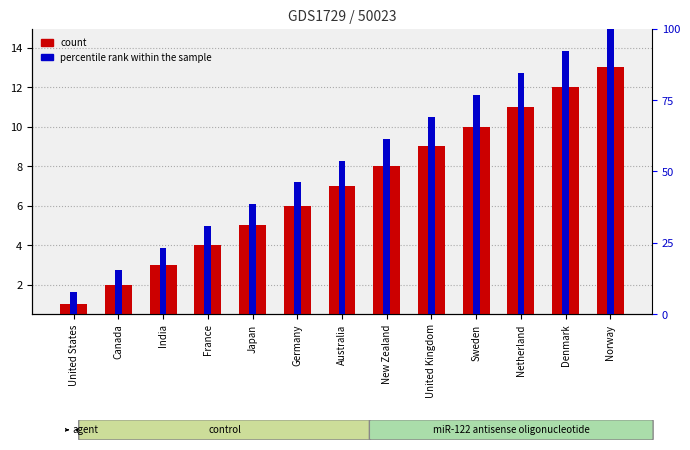

What value does the percentile rank within the sample series have at United States?

7.7